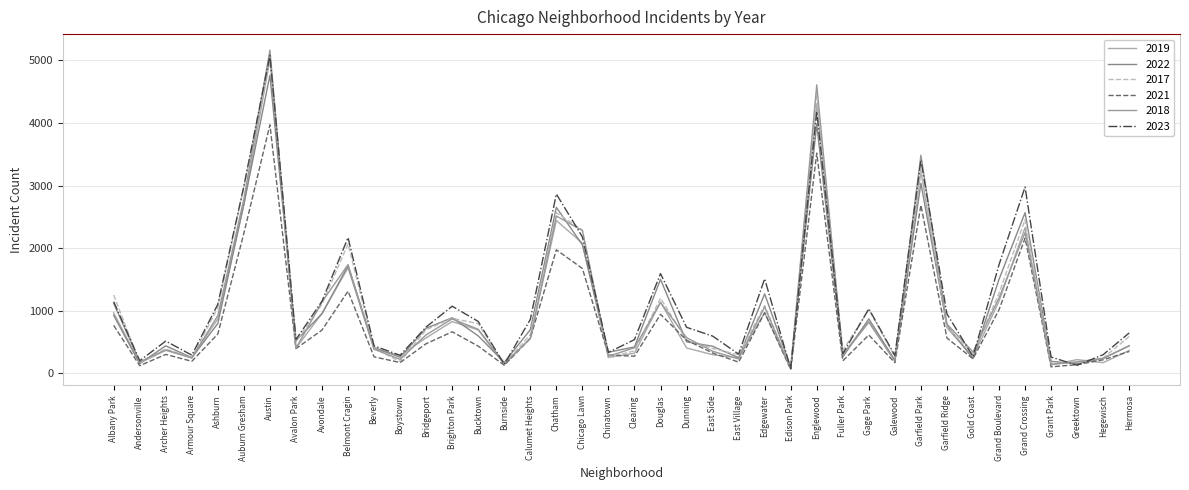

What is the difference between the maximum and minimum values in the 2021 series?

3908